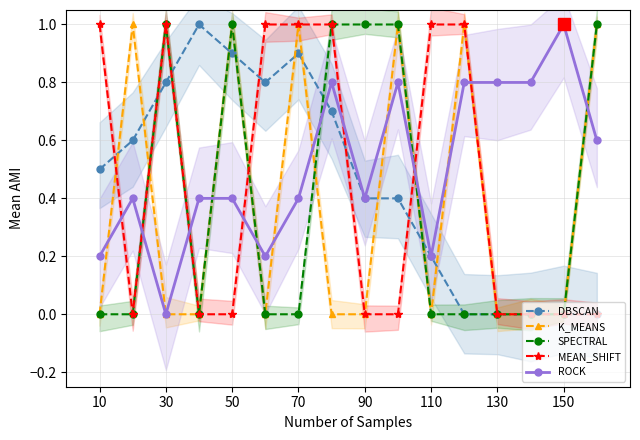

Which category has the highest value in the ROCK series?

150